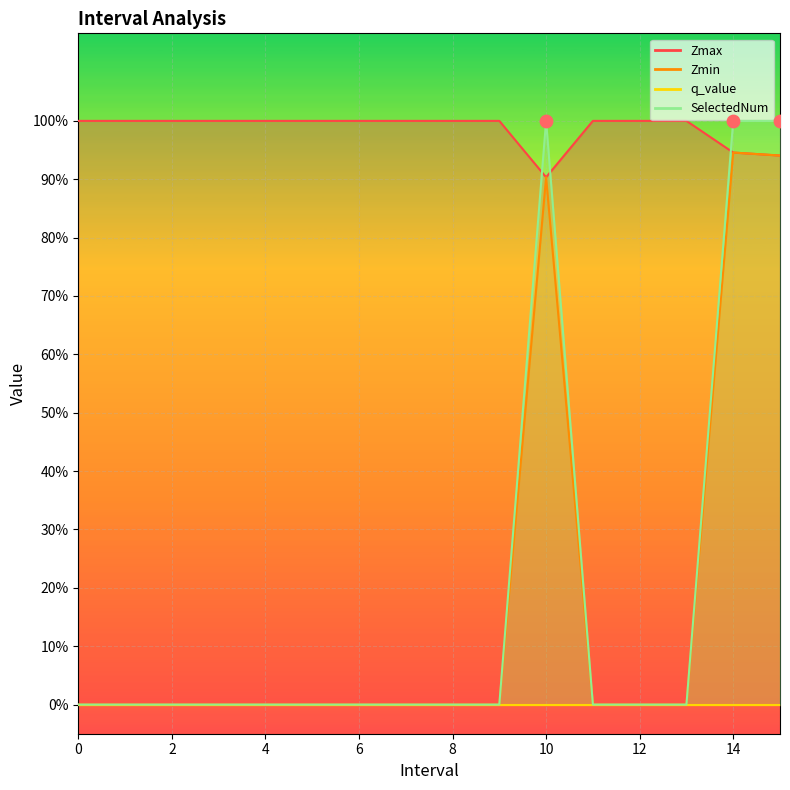

At which category is the sum across all series the highest?

14.0